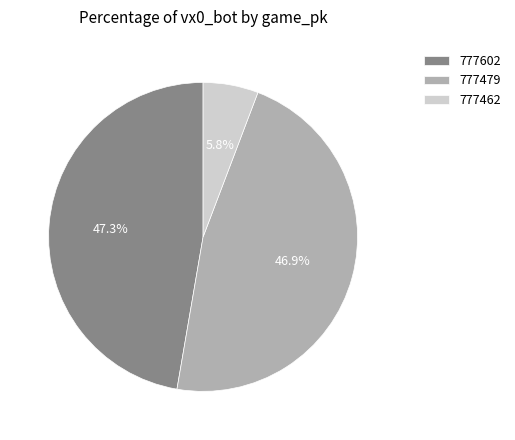

What is the smallest slice in the pie chart?

777462